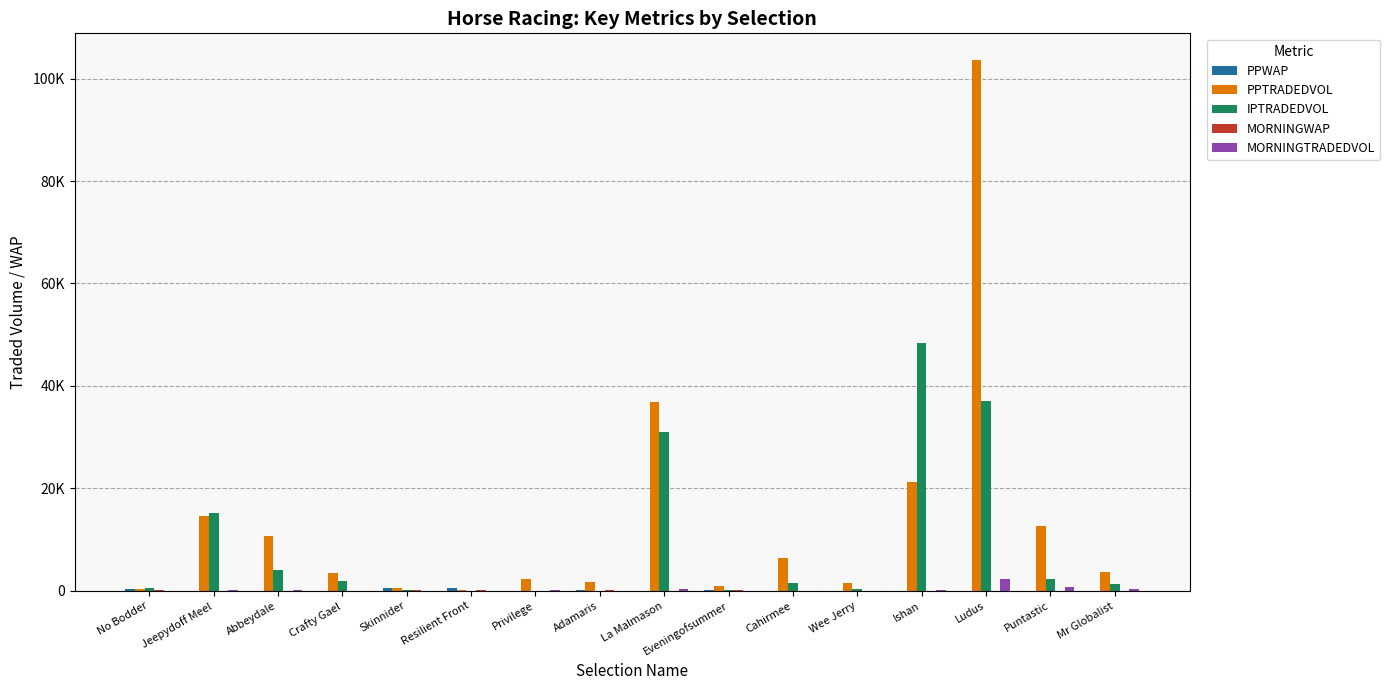

Where is MORNINGTRADEDVOL nearest to the value 1160?

Puntastic